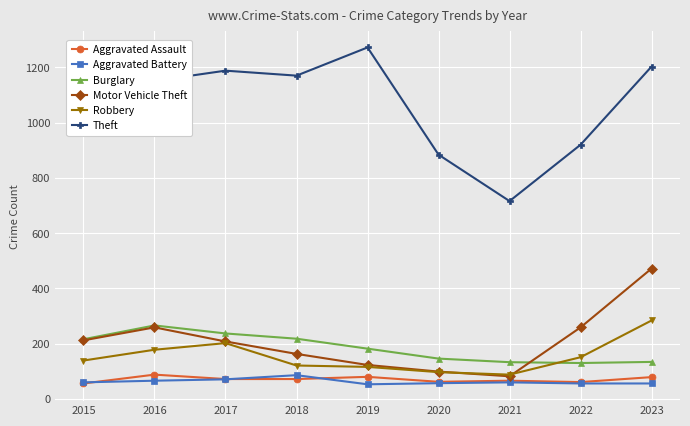

What is the difference between the highest and lowest values at 2023?

1147